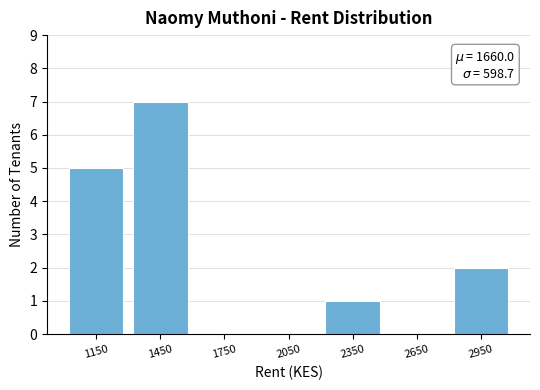

Over which range of the x-axis is the bar tallest?

1300 to 1600